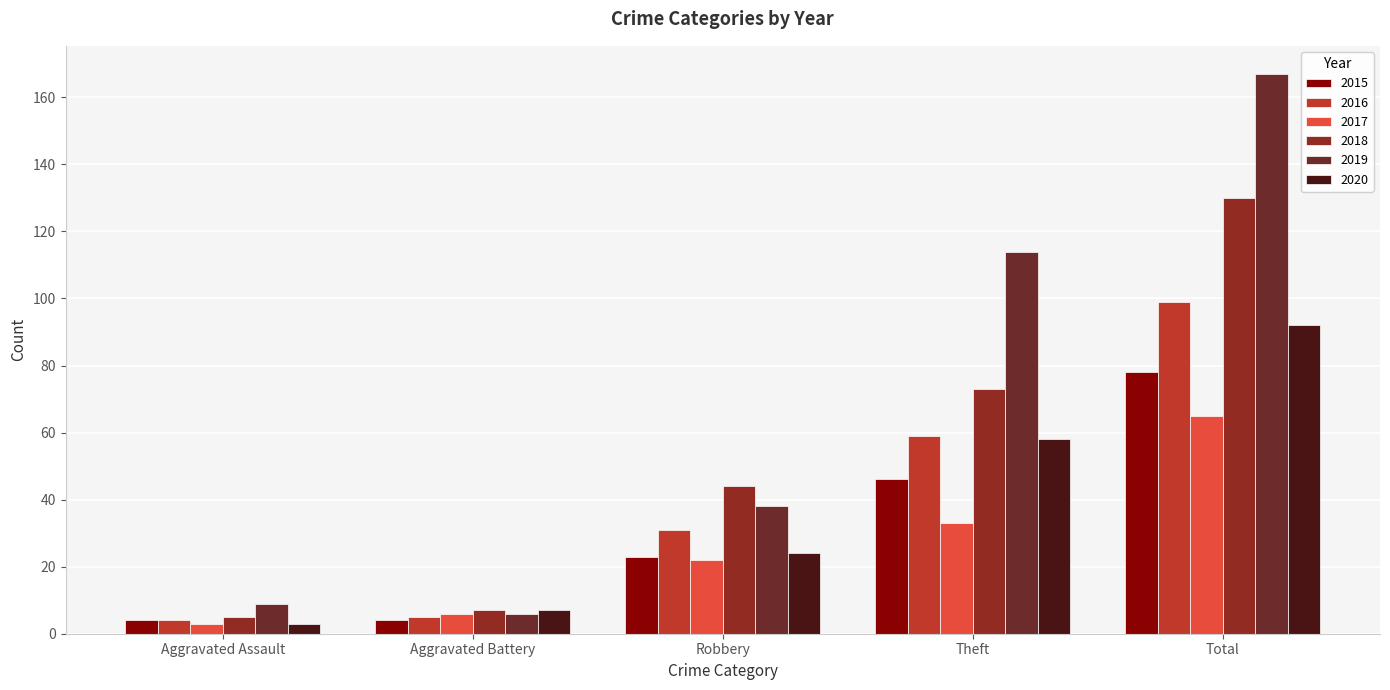

Are the bars grouped side by side (vs. stacked)?

Yes